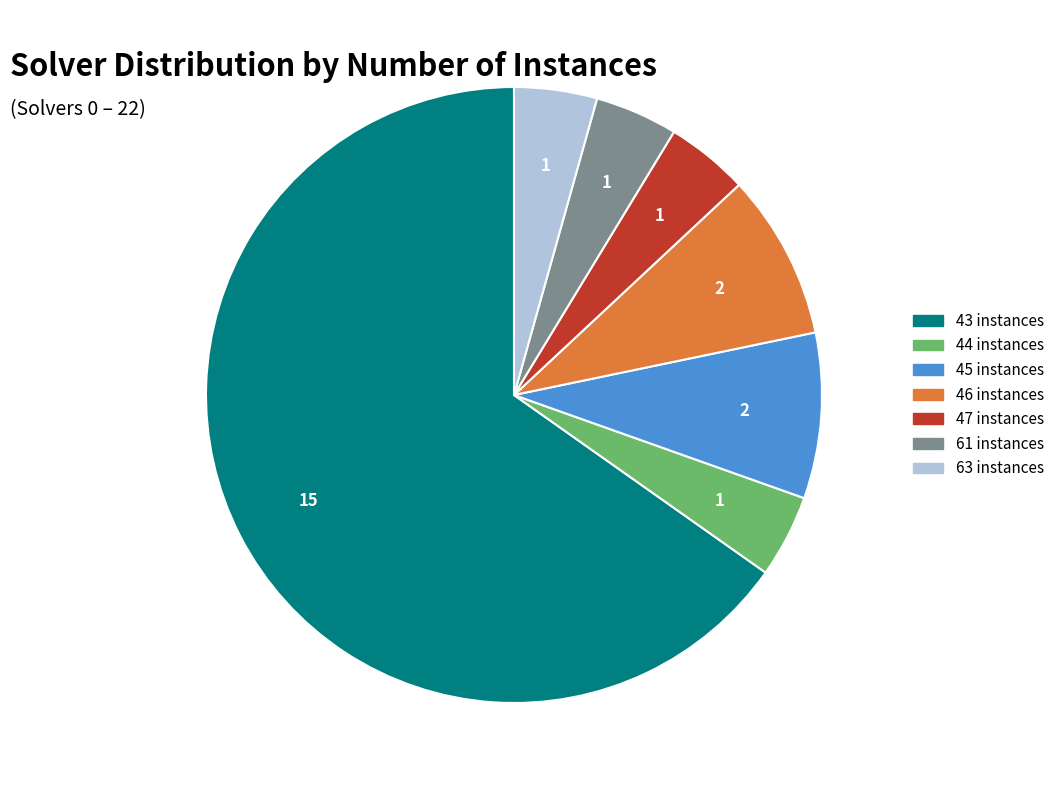

What is the ratio of the value at 63 instances to the value at 61 instances?

1.0